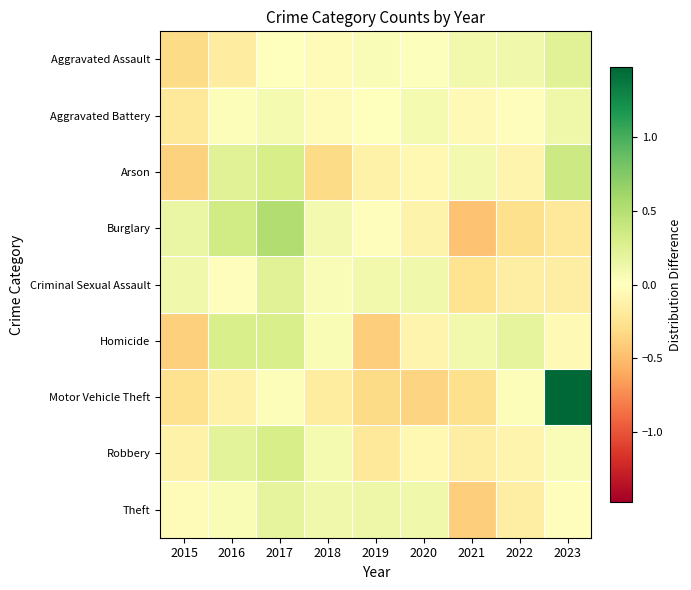

What is the total value across all series at 2023?

1.8